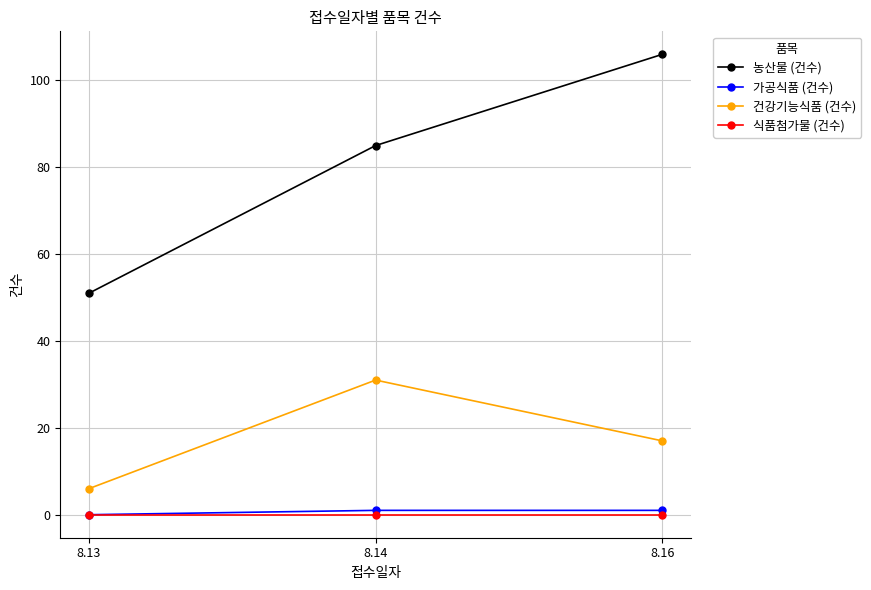

At 8.16, list the series in order from largest to smallest.

농산물 (건수), 건강기능식품 (건수), 가공식품 (건수), 식품첨가물 (건수)